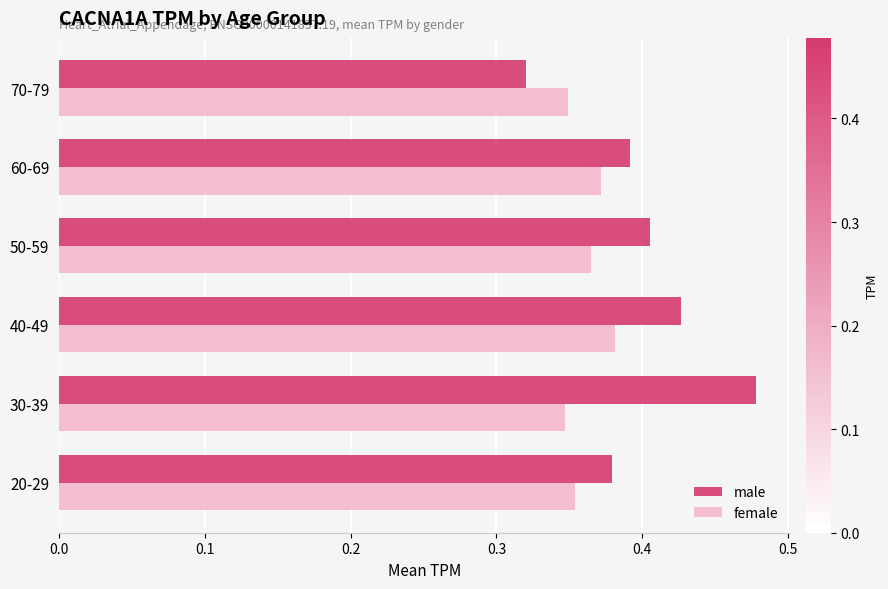

How many female values are between 0 and 1?

6